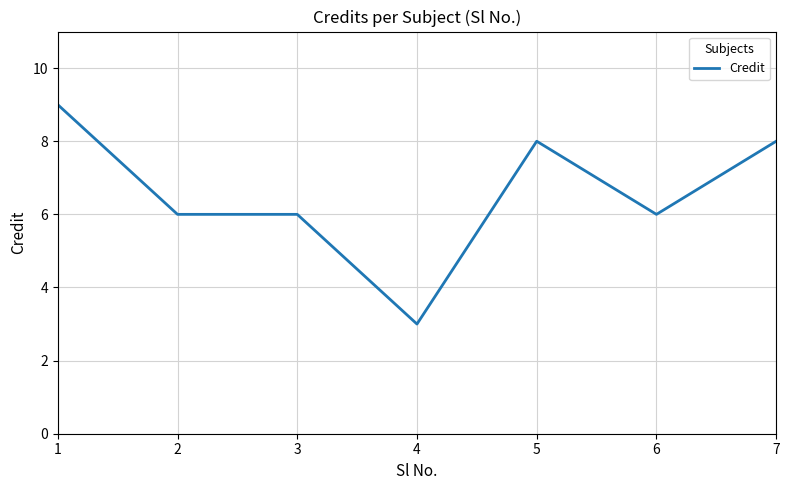

Is this an area chart (filled region under the line)?

No